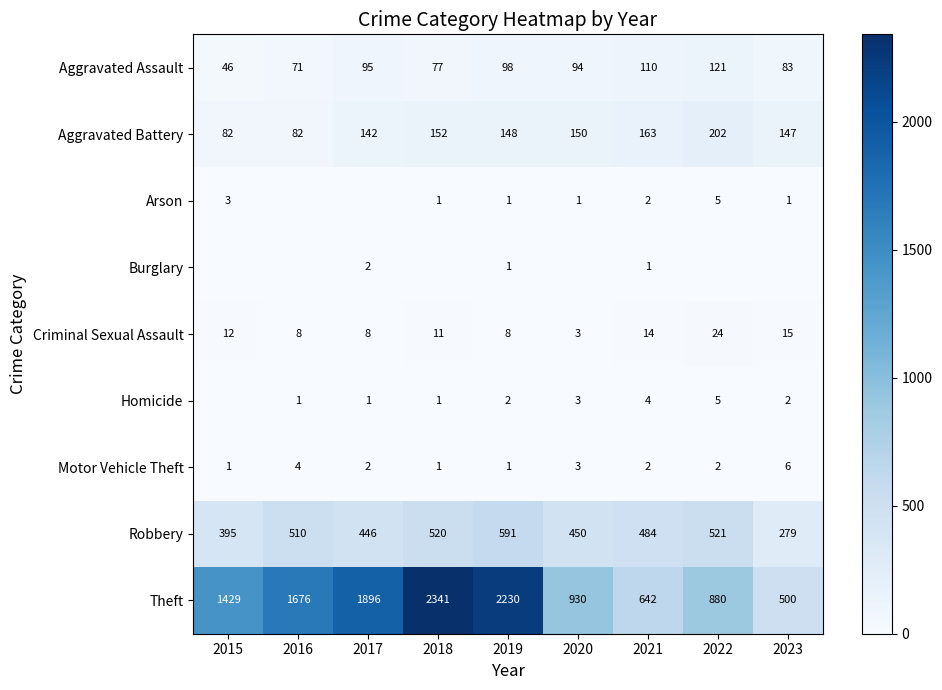

What is the difference between the highest and lowest values at 2021?

641